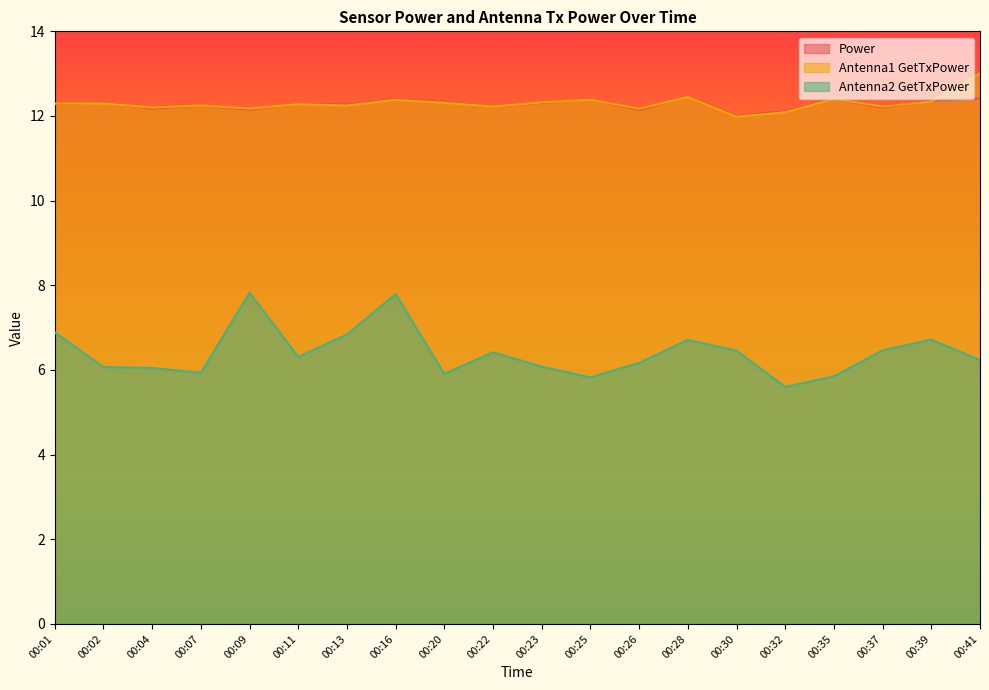

Which series has the largest total across all categories?

Antenna1 GetTxPower